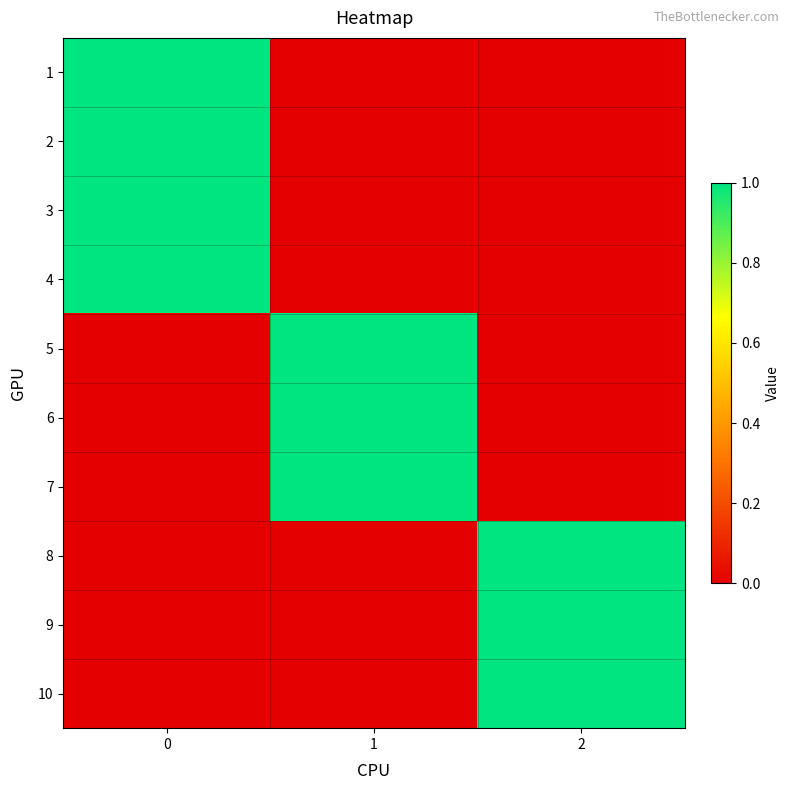

Rank the series by their maximum value, from lowest to highest.

row_0, row_1, row_2, row_3, row_4, row_5, row_6, row_7, row_8, row_9